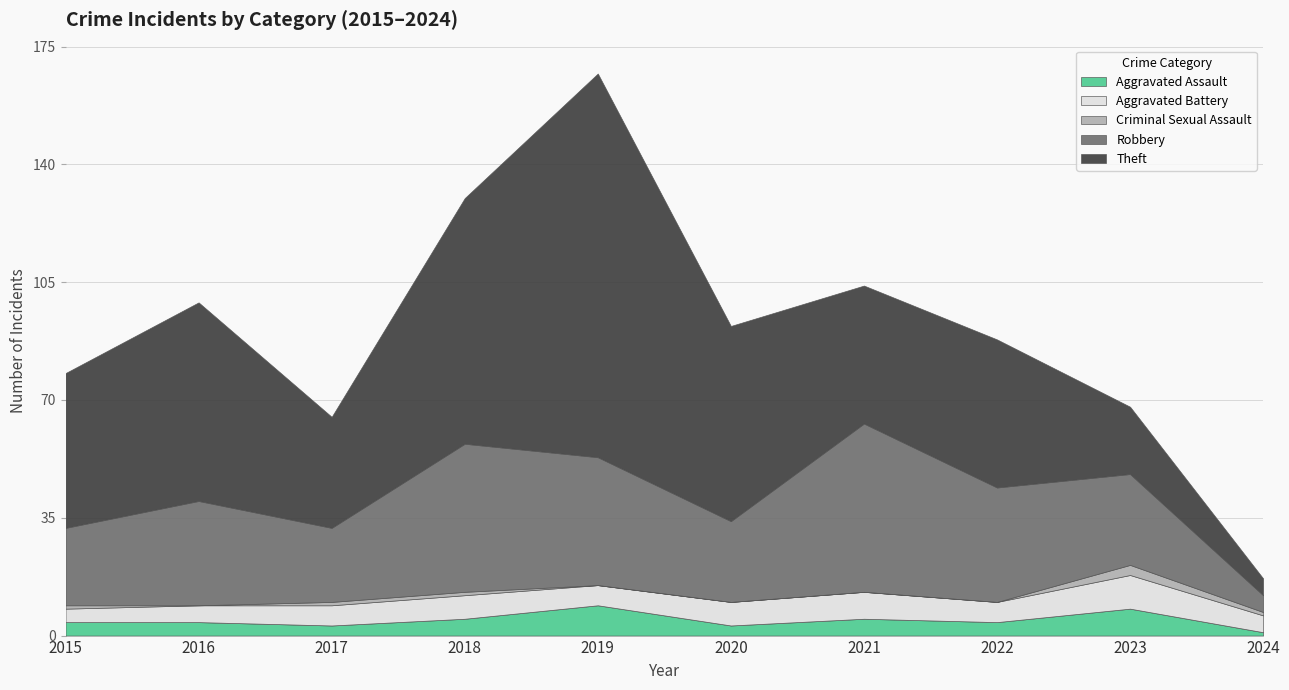

Reading left to right, what are all the values shown in this chart?

Aggravated Assault: 4	4	3	5	9	3	5	4	8	1
Aggravated Battery: 4	5	6	7	6	7	8	6	10	5
Criminal Sexual Assault: 1	0	1	1	0	0	0	0	3	1
Robbery: 23	31	22	44	38	24	50	34	27	5
Theft: 46	59	33	73	114	58	41	44	20	5